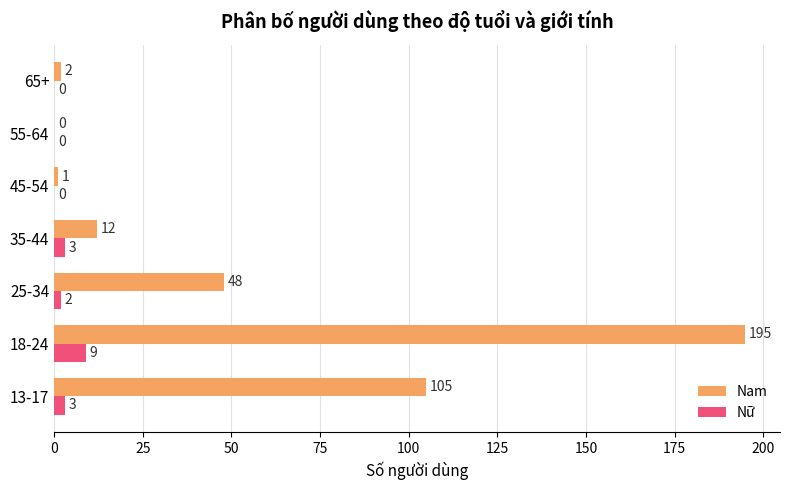

Between 13-17 and 18-24, which series saw the biggest shift?

Nam